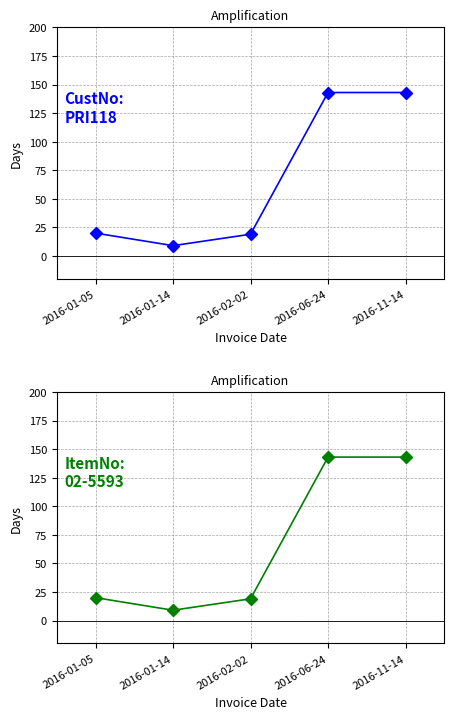

The value at 2016-01-05 is 5. True or false?

False